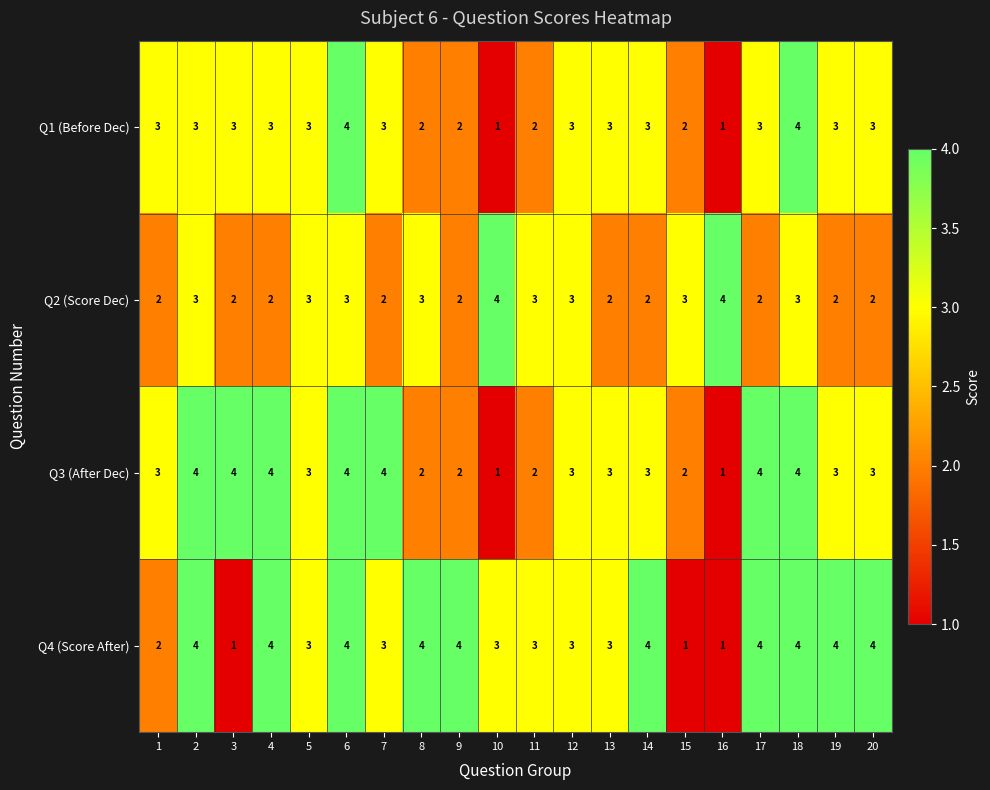

What is the greatest value displayed?

4